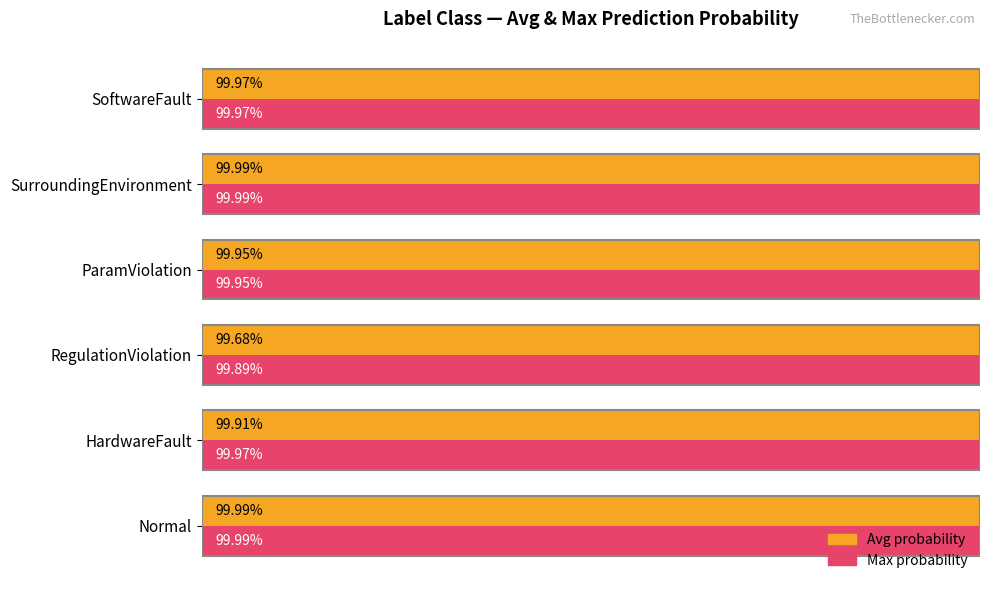

How many bars are there in each group?

2